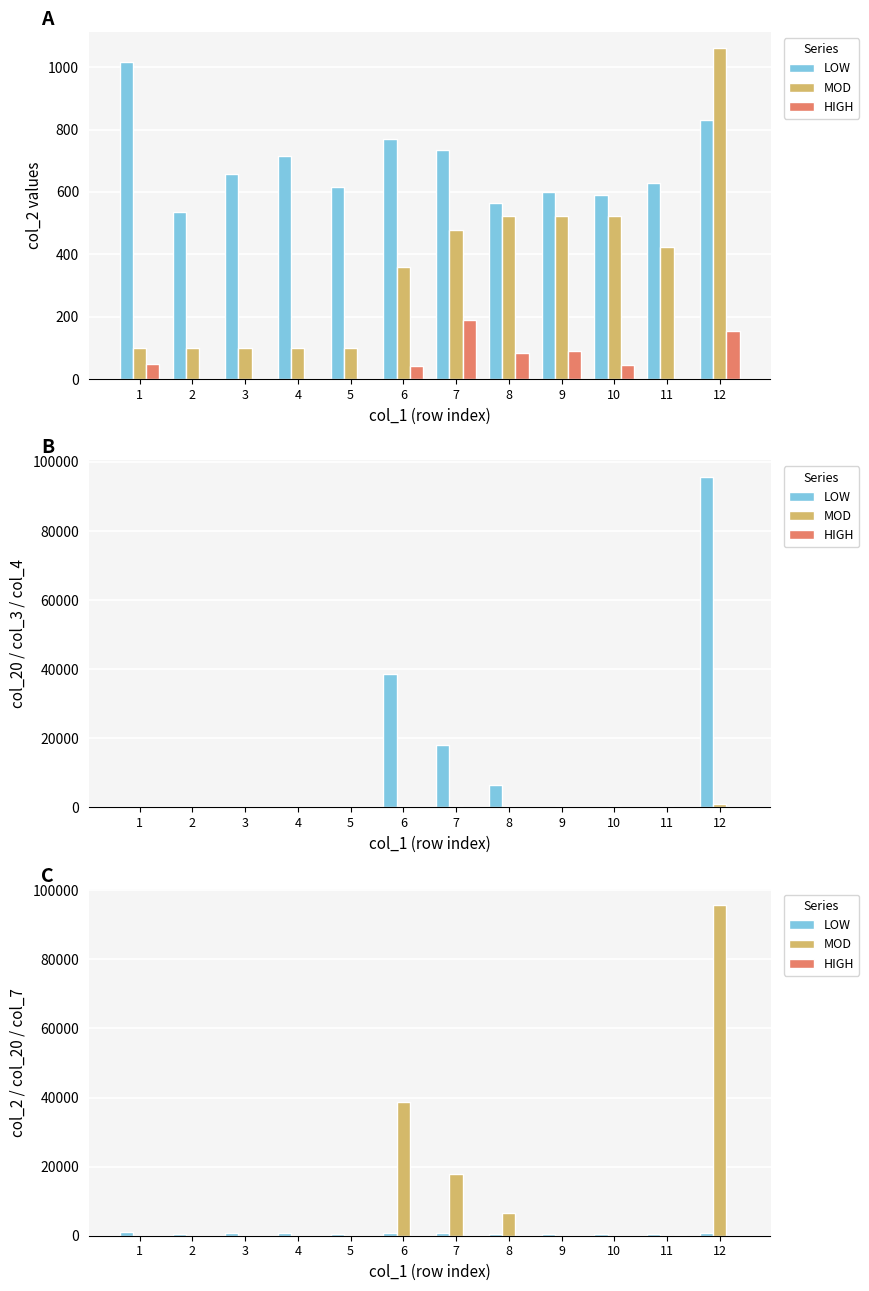

Does the chart contain stacked bars?

No